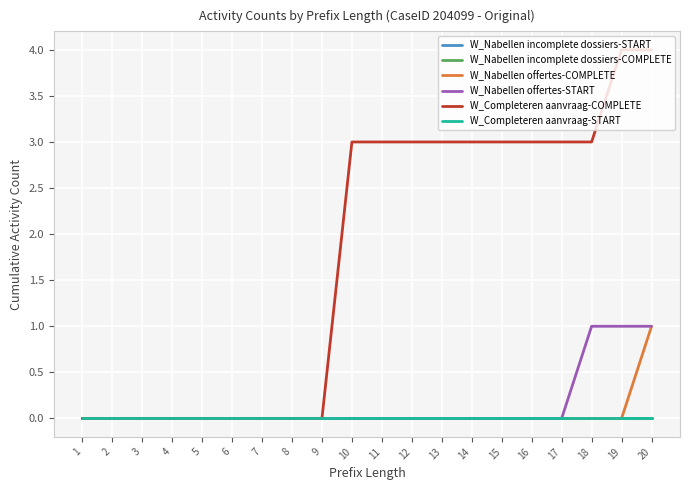

True or false: W_Completeren aanvraag-START has more than 2 points higher than both neighbors.

False